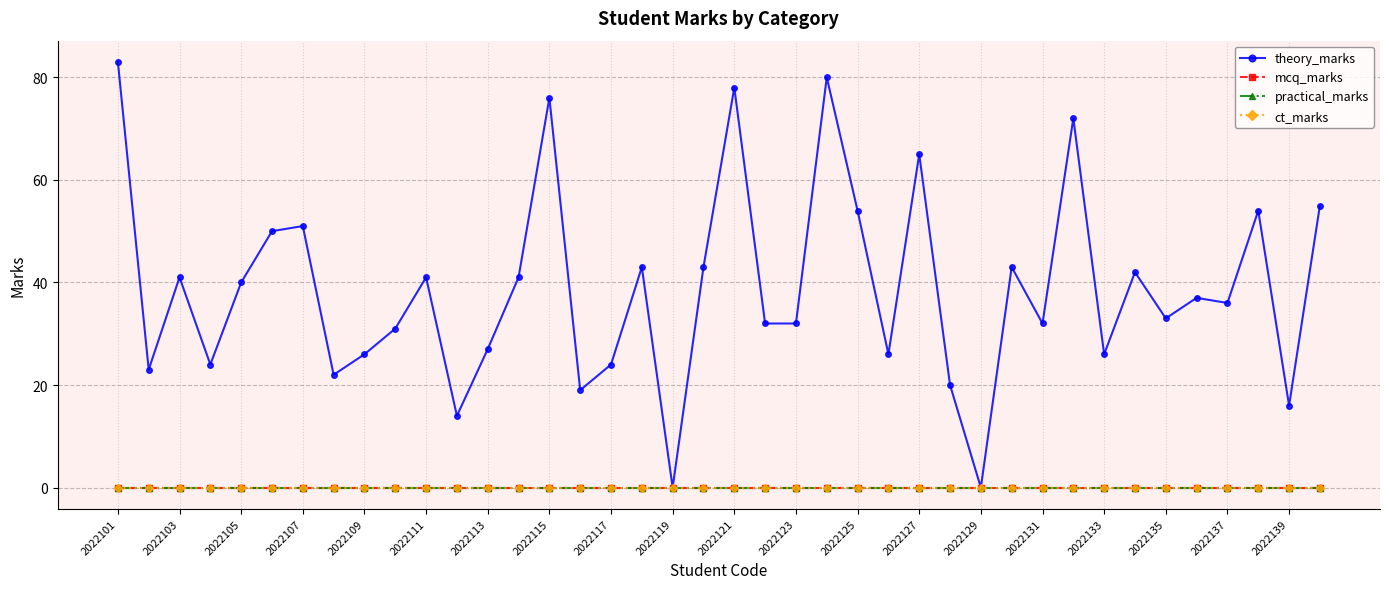

At which label does ct_marks reach its minimum?

2022101